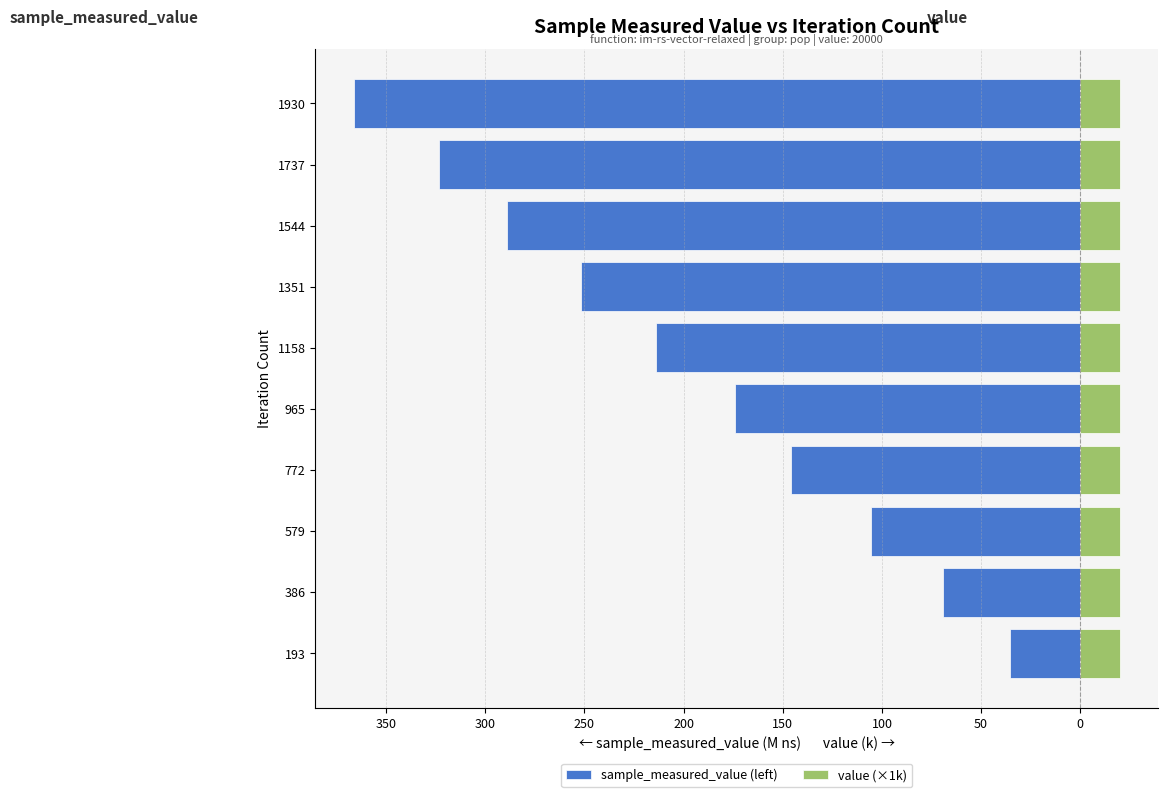

At how many categories does at least one series exceed -116?

10